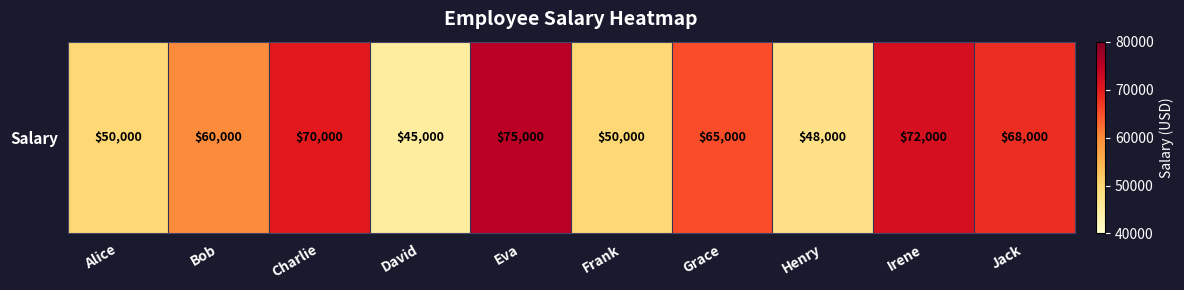

At which label is the value closest to 60000?

Bob